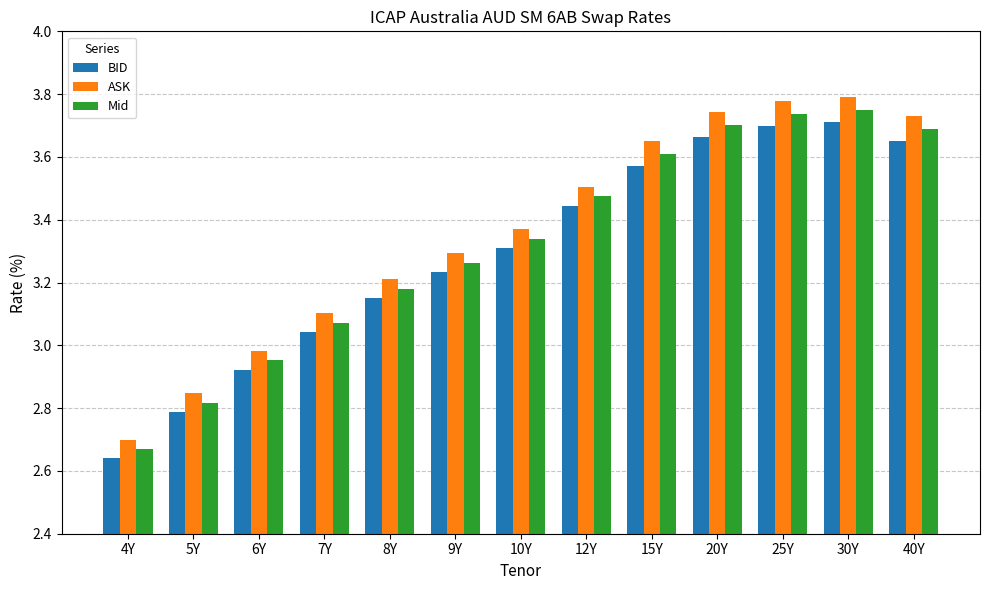

What is the sum of all Mid values?

43.3